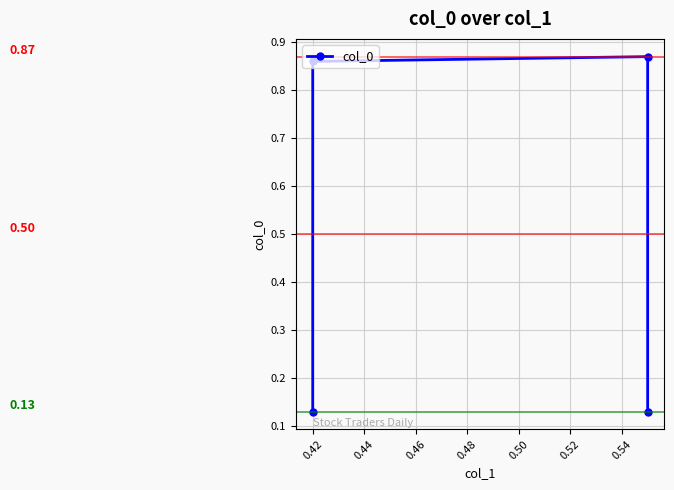

How many lines are shown in the chart?

1